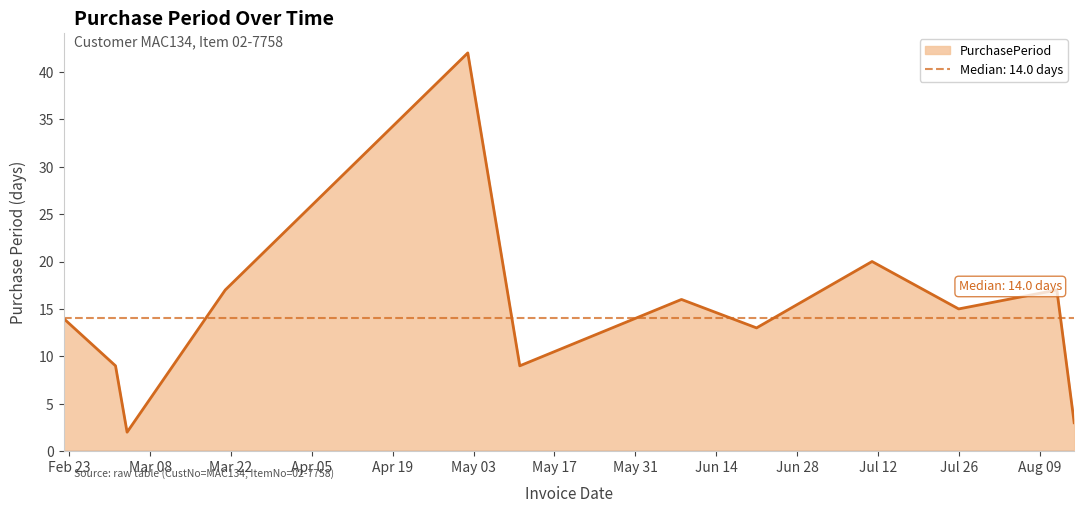

At which category does the data reach its first local peak?

2016-05-02